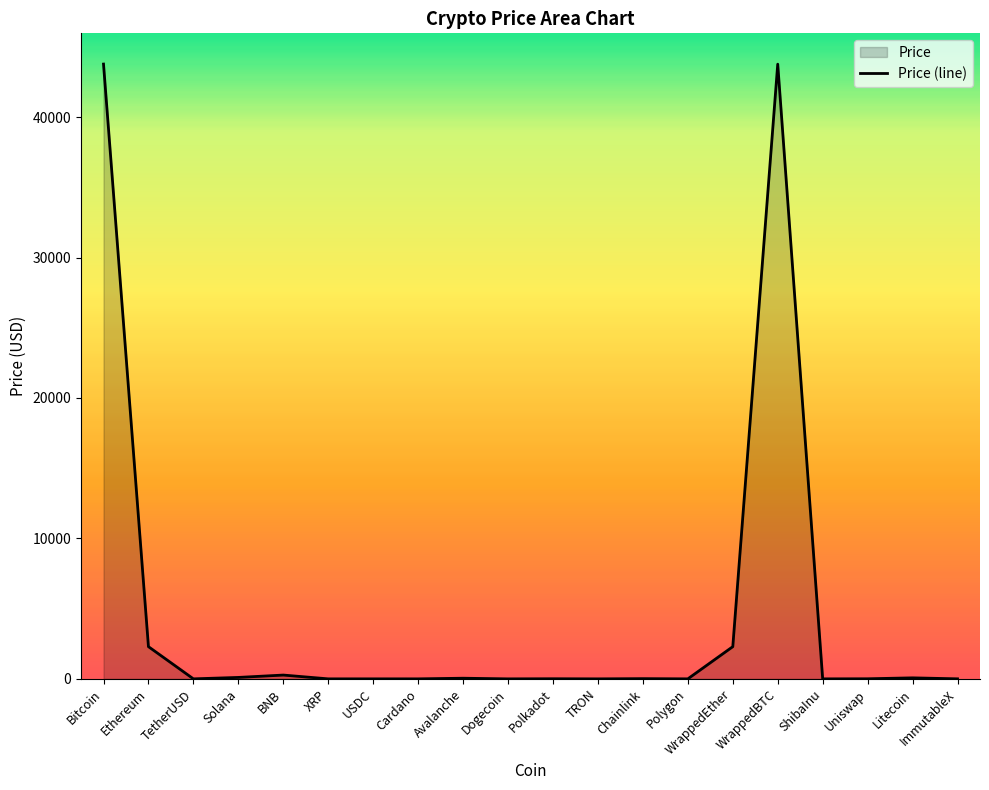

Does the chart display data point markers on the line(s)?

No